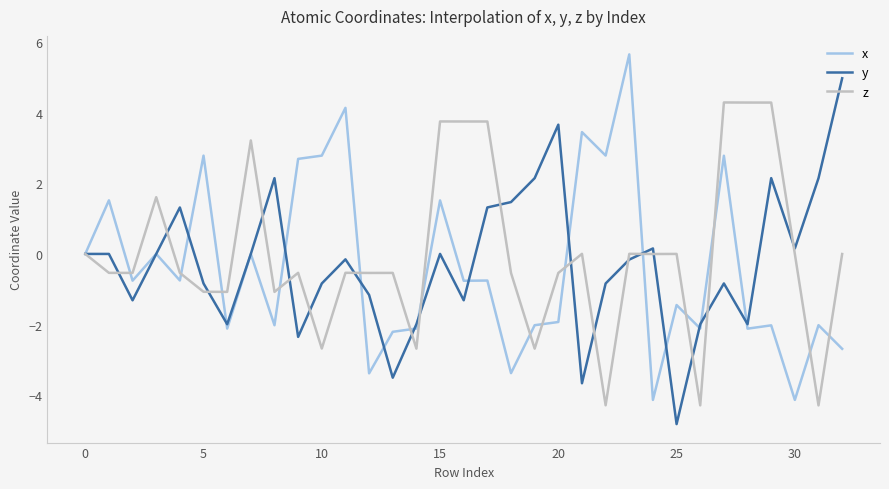

What are all the series names shown in the legend?

x, y, z